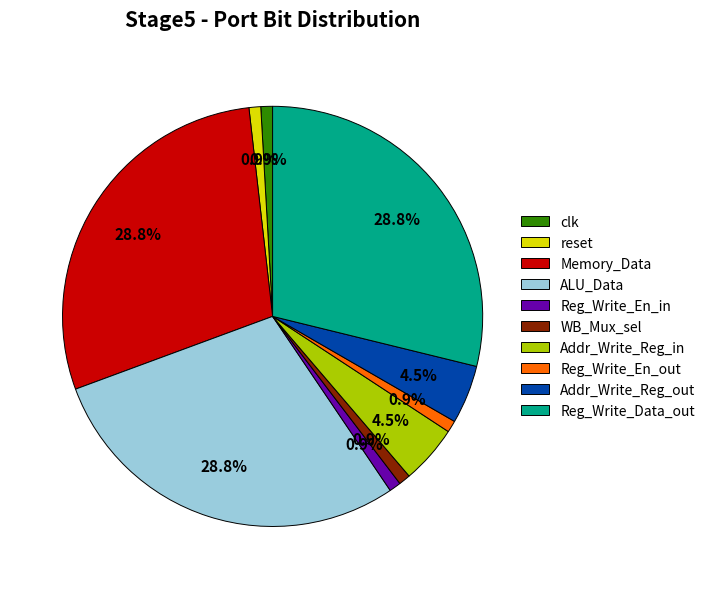

How many slices are in this pie chart?

10